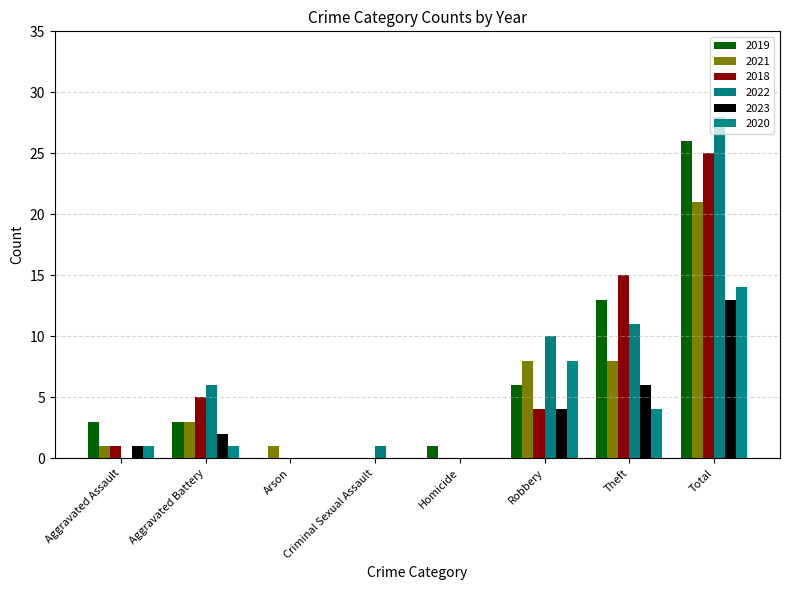

What is the total value across all series at Aggravated Battery?

20